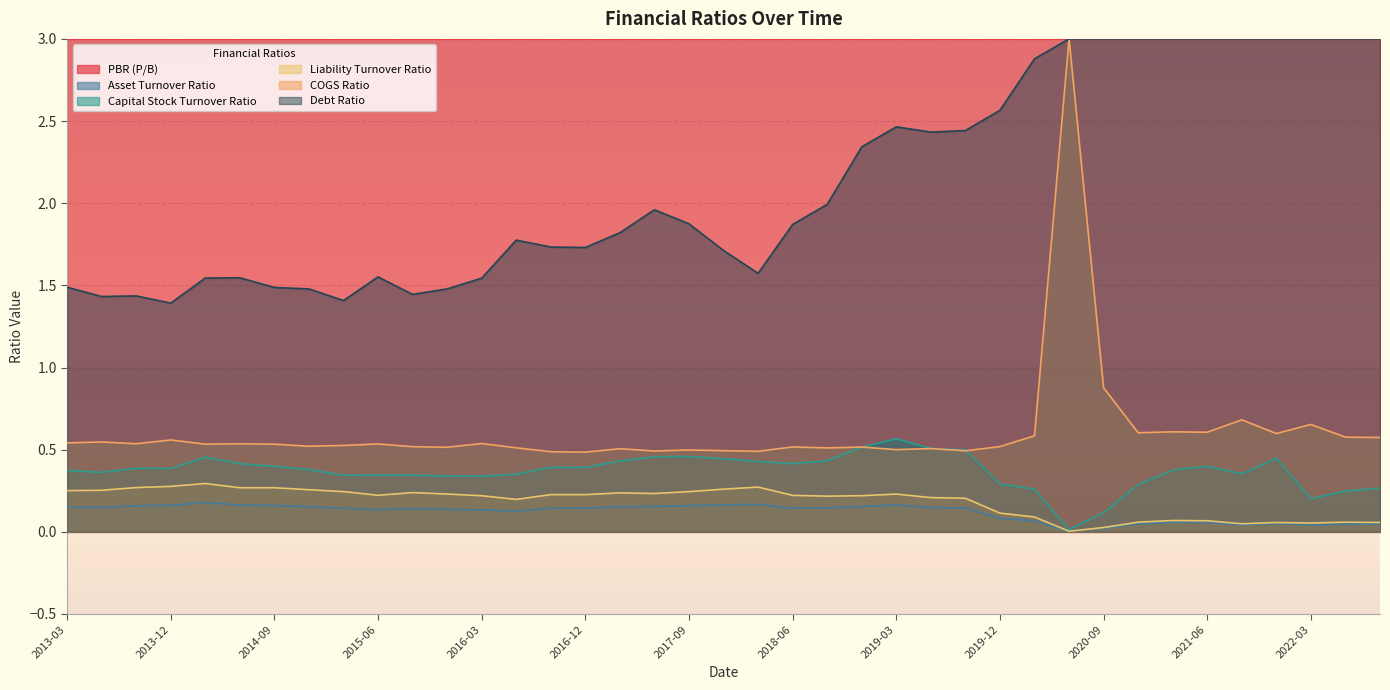

Is the value of Capital Stock Turnover Ratio at 2017-06 greater than the value of Liability Turnover Ratio at 2013-12?

Yes